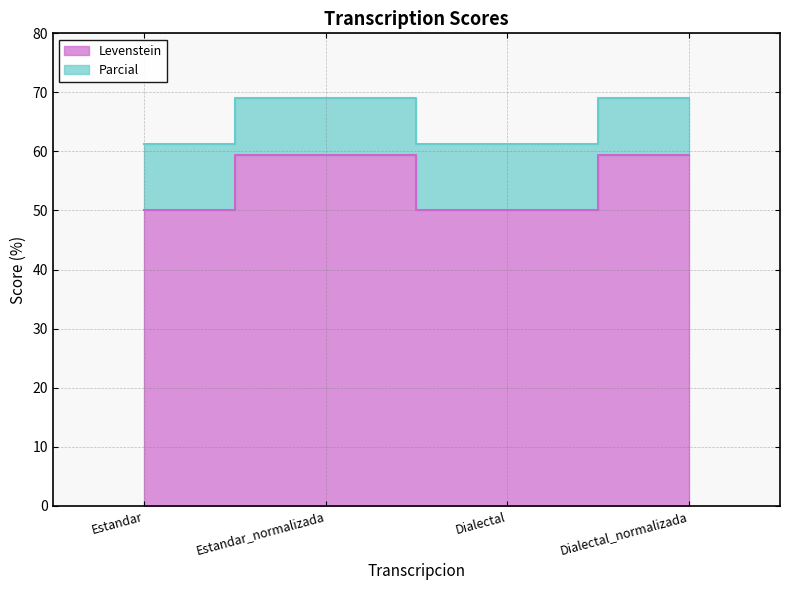

At how many categories does at least one series exceed 66?

2